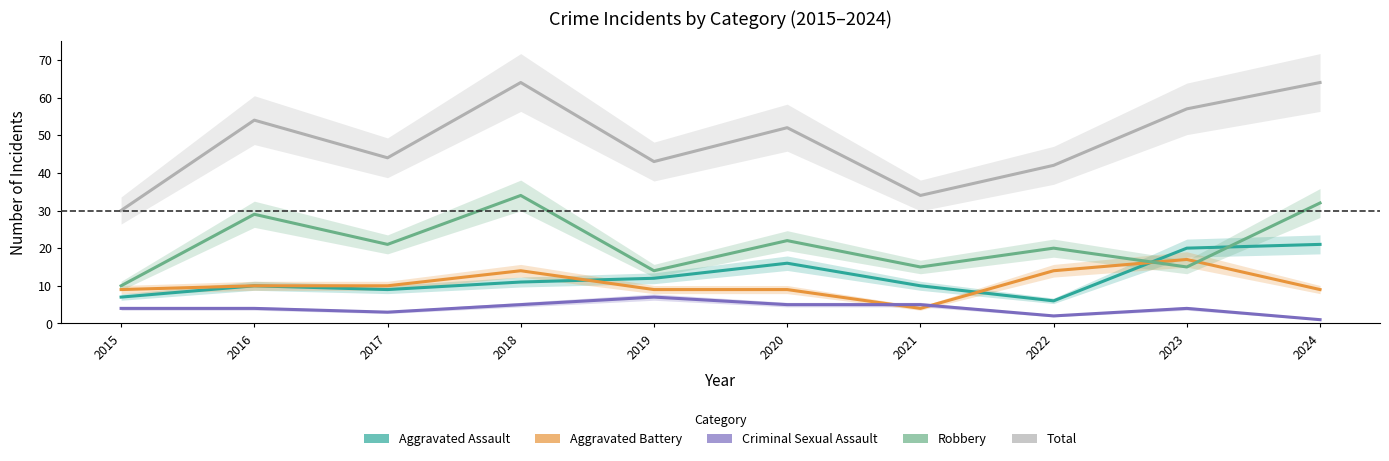

Which series changed the most between 2017 and 2022?

Aggravated Battery